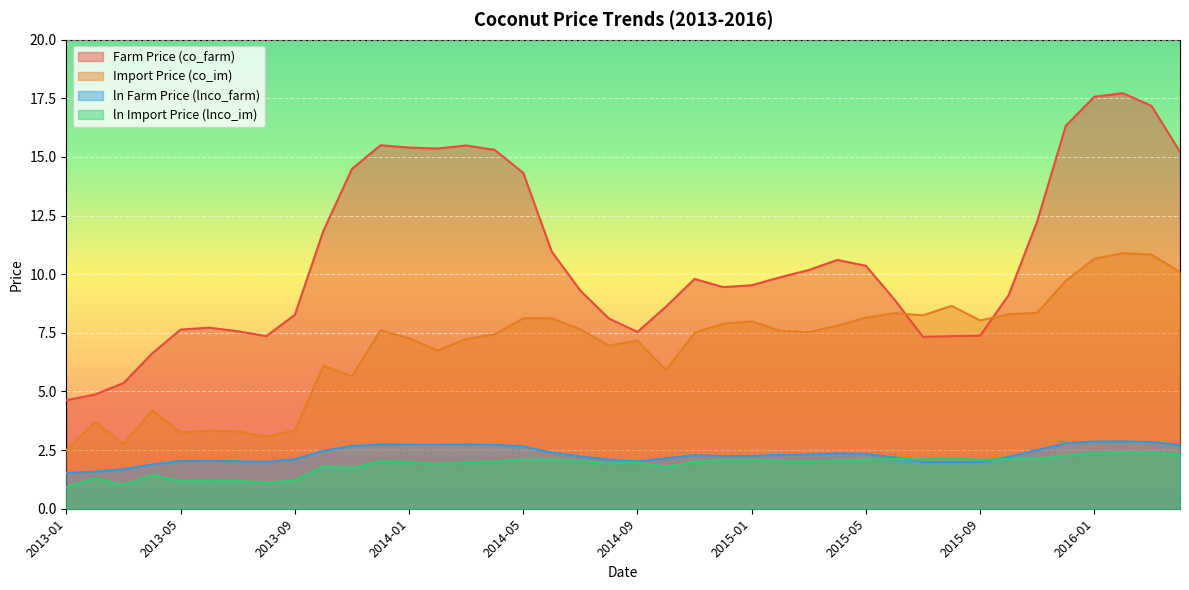

Which series has the widest spread of values?

Farm Price (co_farm)